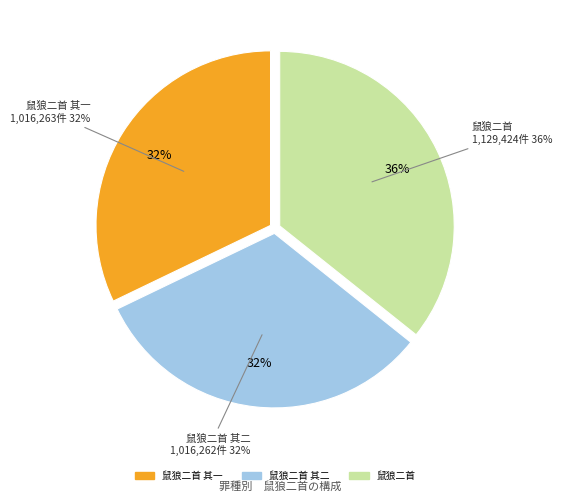

How many segments does this pie chart have?

3